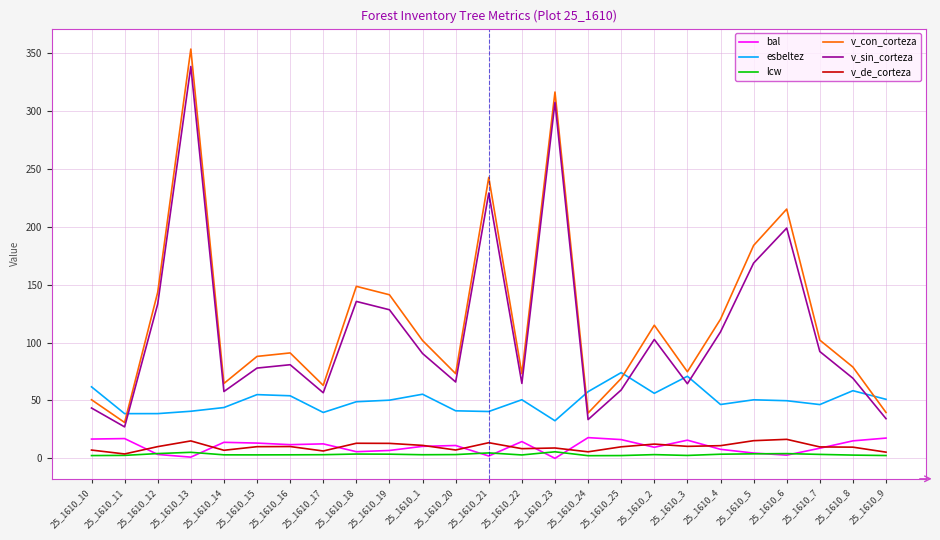

What is the maximum value for bal?

17.9